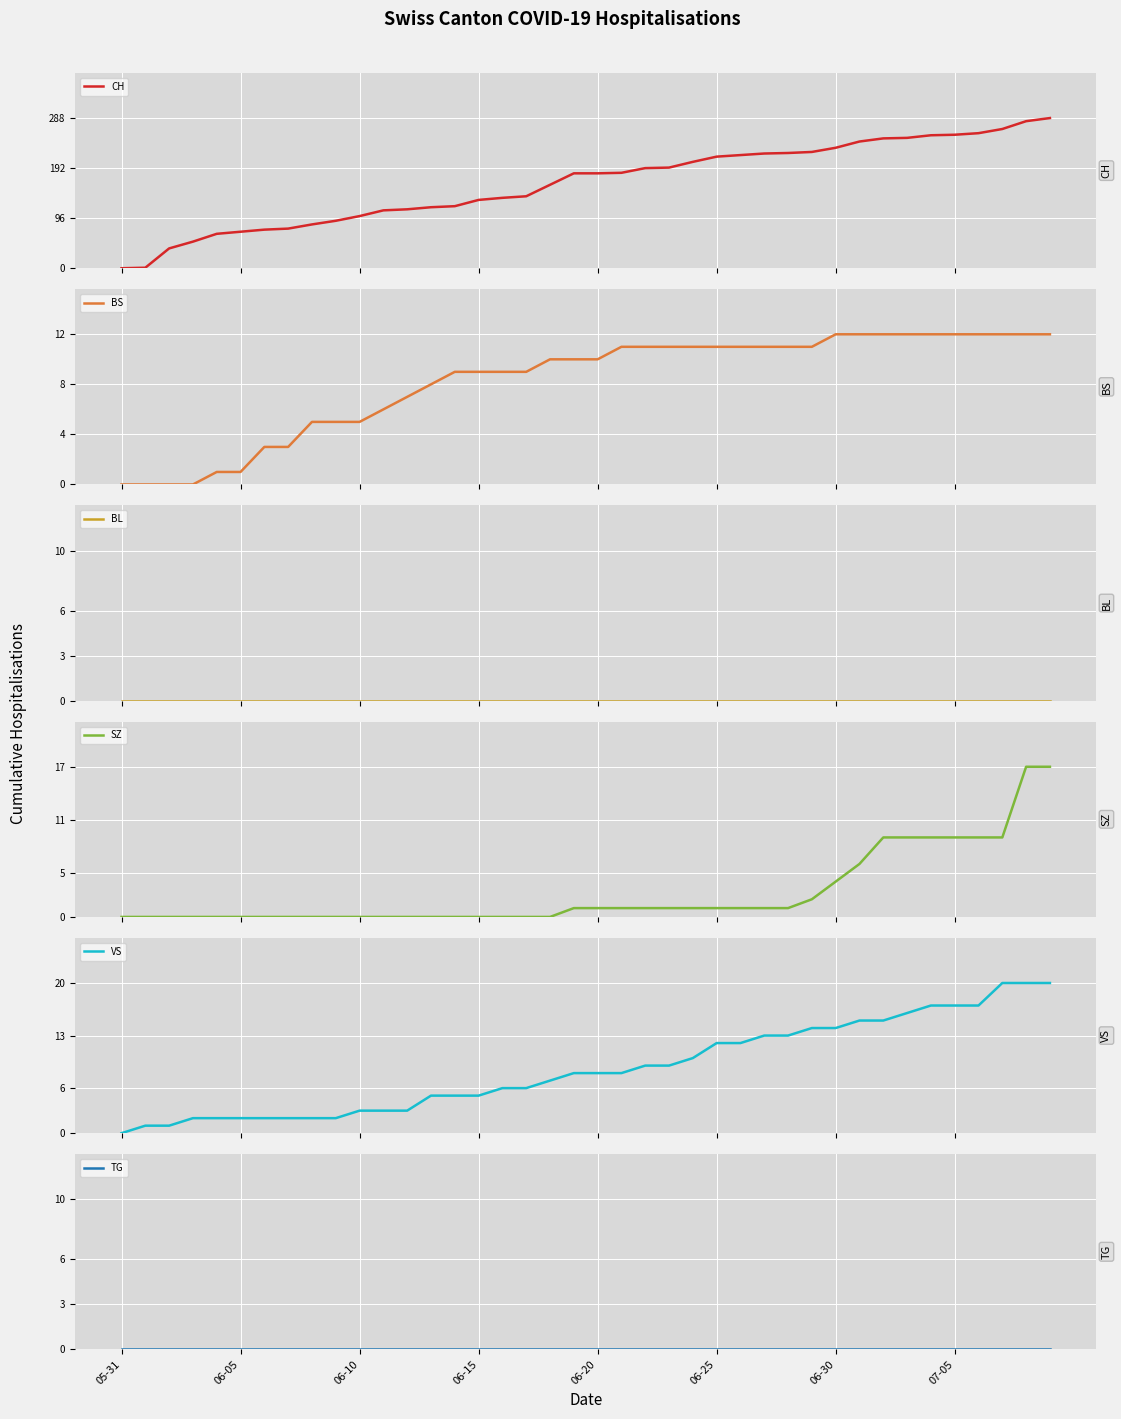

At how many categories does at least one series exceed 268?

2